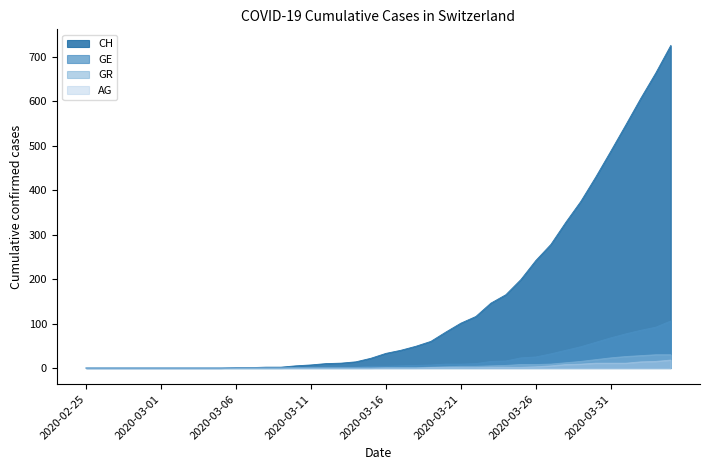

The value of AG at 2020-04-04 is 11. True or false?

False